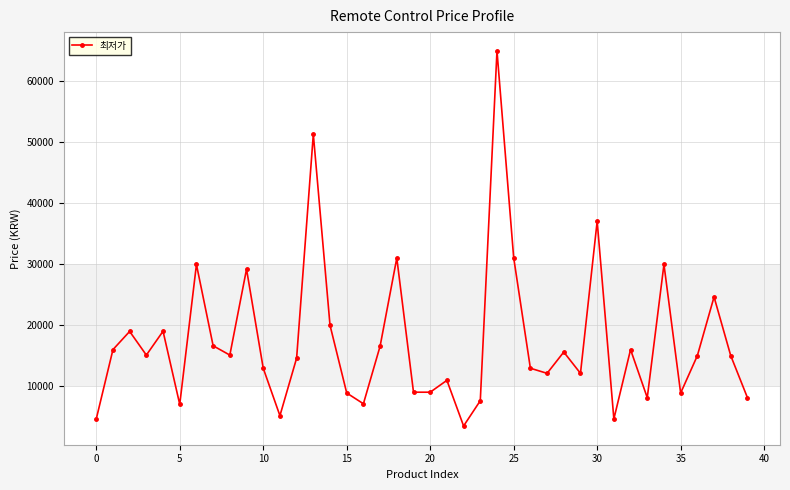

What is the smallest value displayed?

3350